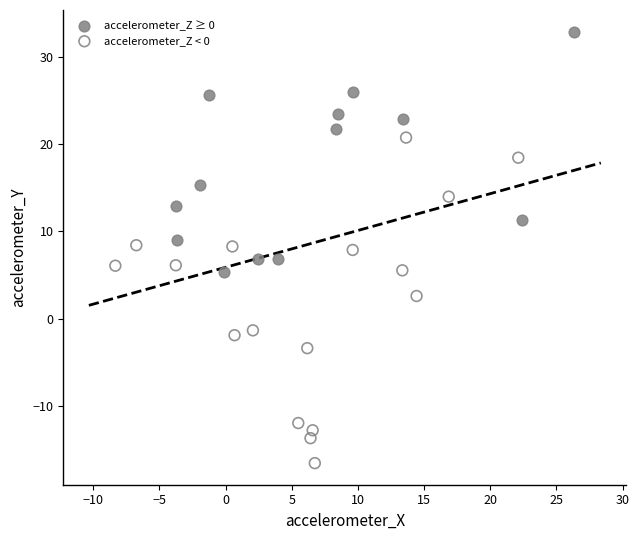

Which series has the widest spread of Y values?

accelerometer_Z < 0